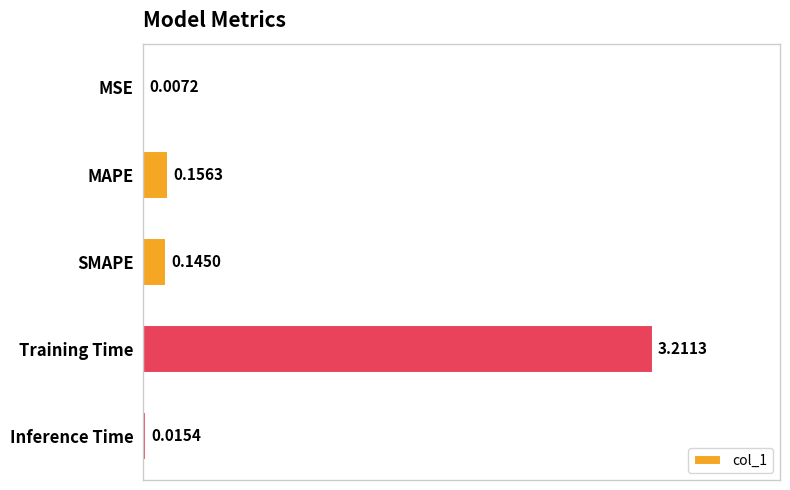

What is the sum of all values?

3.5